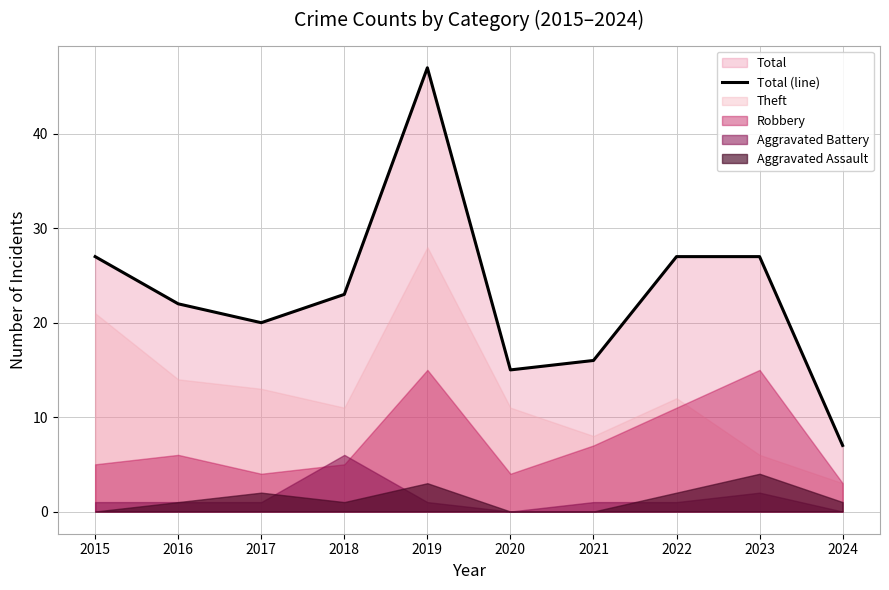

How many lines are shown in the chart?

1